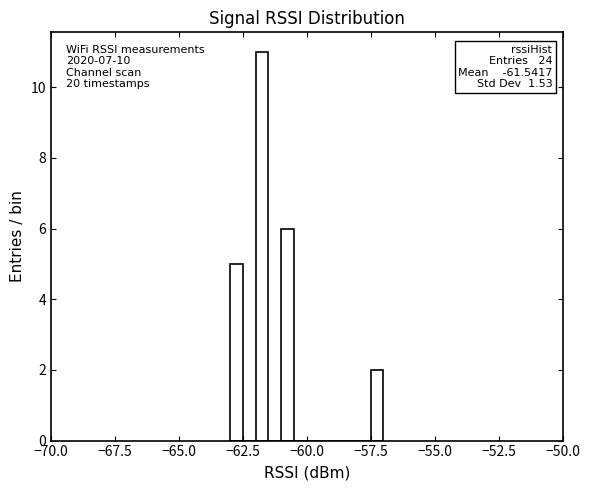

Read against the x-axis, roughly where is the centre of the tallest bar?

-61.5